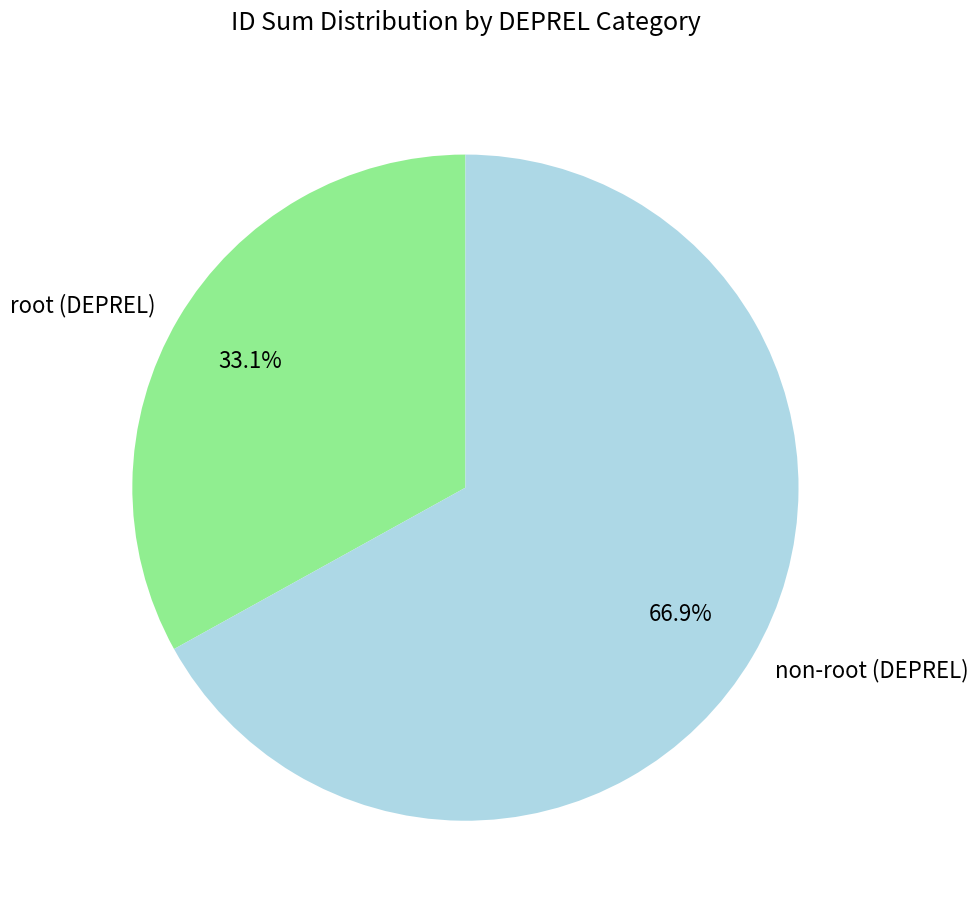

What is the smallest slice in the pie chart?

root (DEPREL)